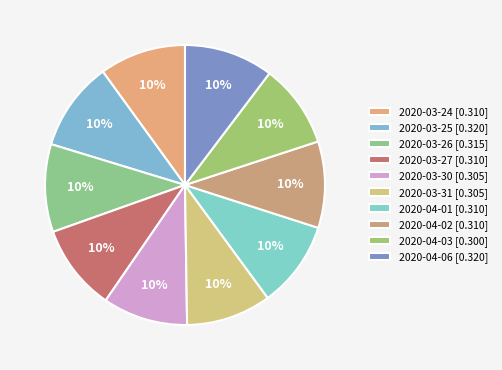

To the nearest percent, what percentage of the pie is 2020-03-24?

10%